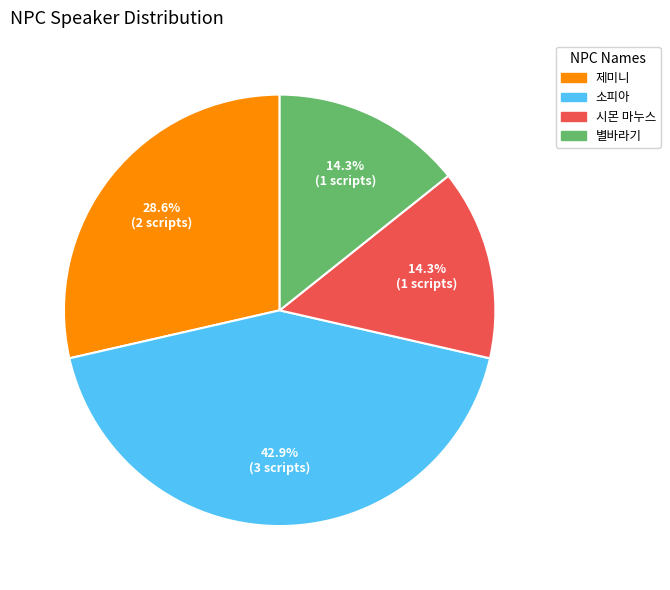

The 시몬 마누스 slice represents 14% of the pie. True or false?

True